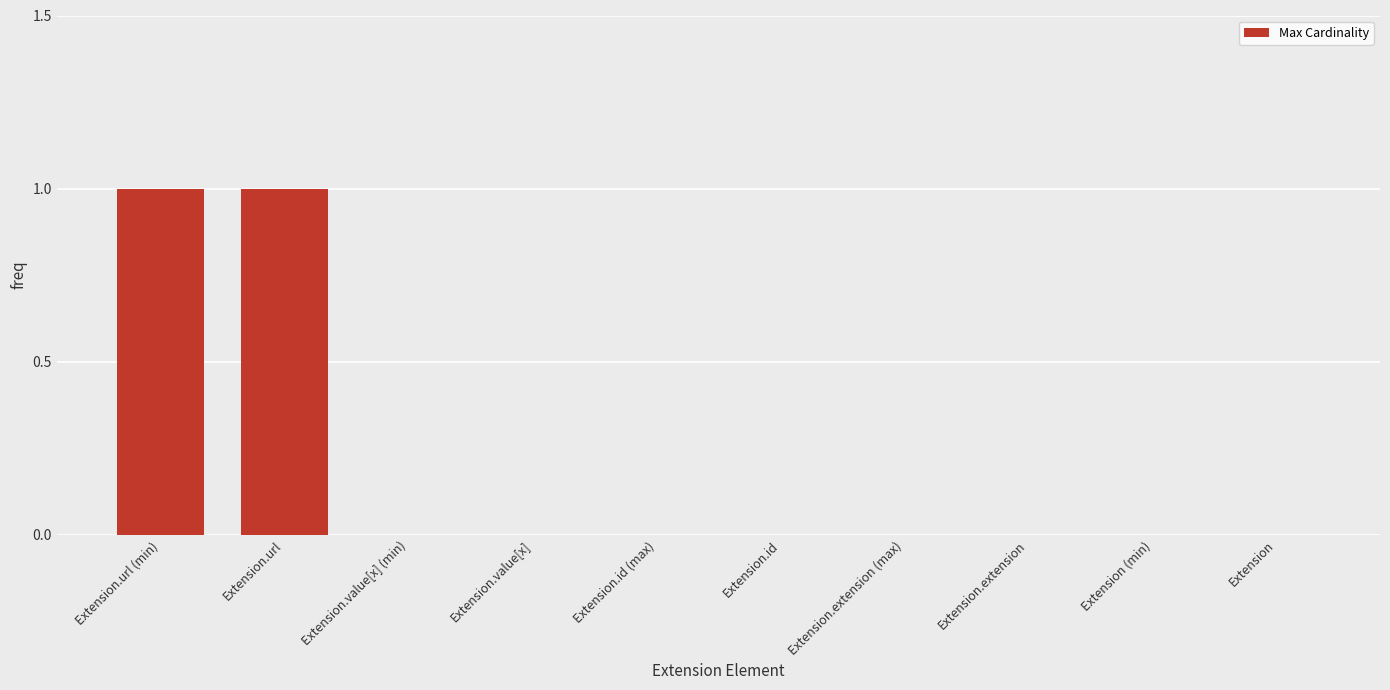

Between Extension and Extension.url (min), which is larger?

Extension.url (min)